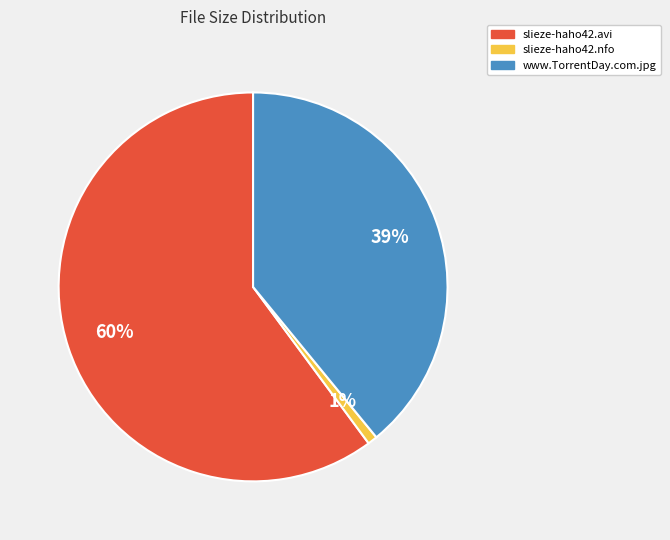

To the nearest percent, what is the combined percentage of slieze-haho42.avi and www.TorrentDay.com.jpg?

99%